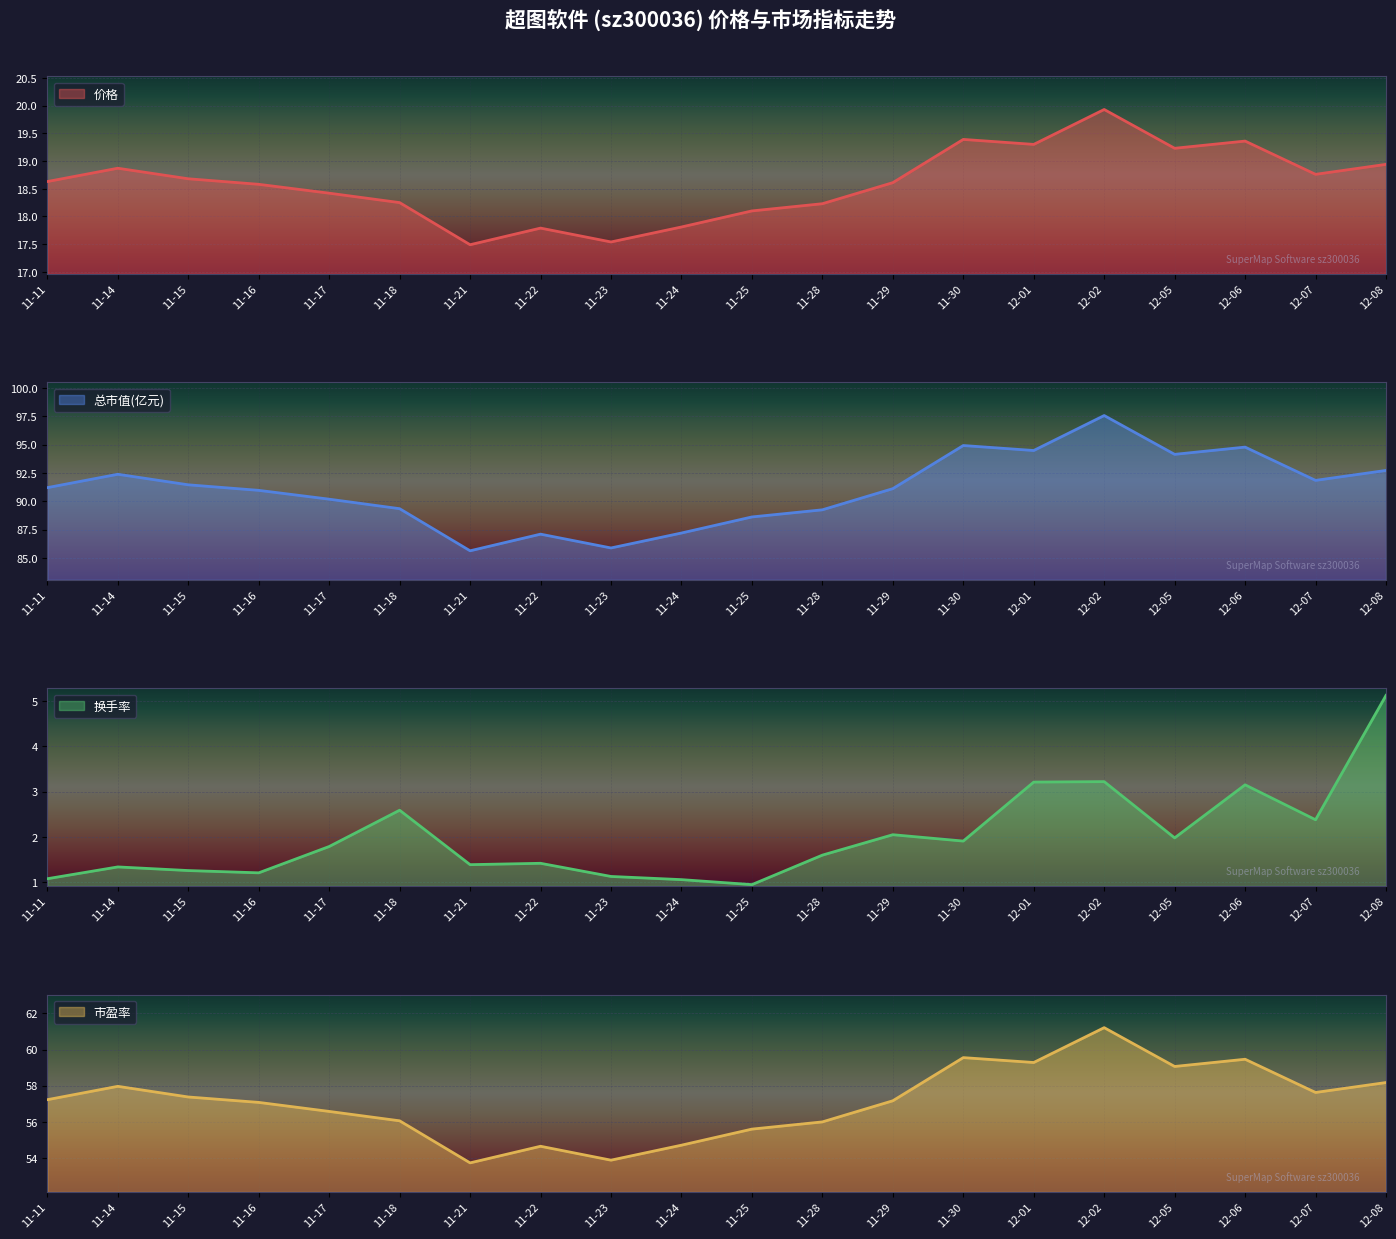

At which category does the chart reach its peak across all series?

12-02